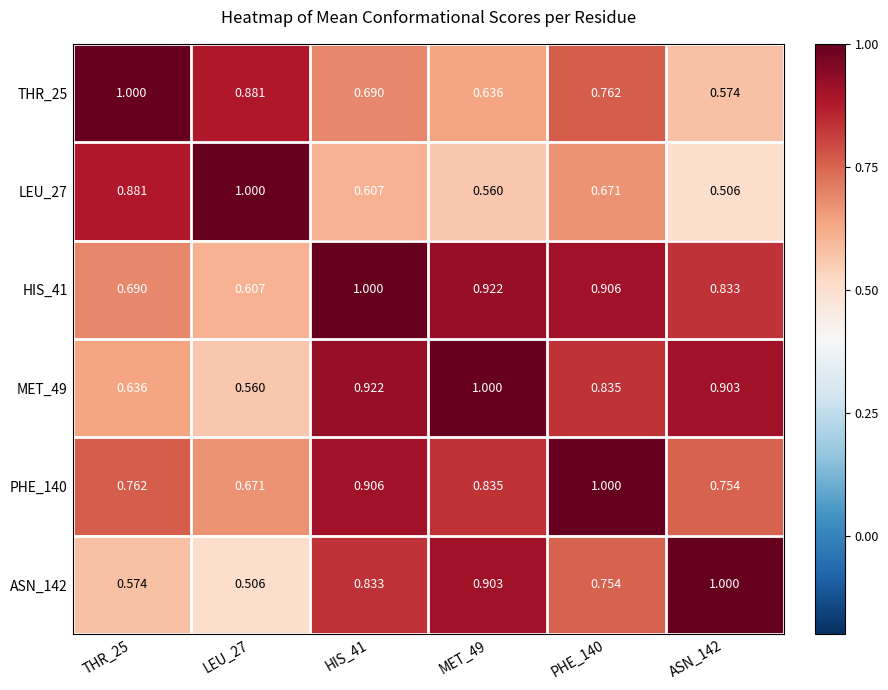

Is the value of HIS_41 at LEU_27 greater than the value of LEU_27 at ASN_142?

Yes